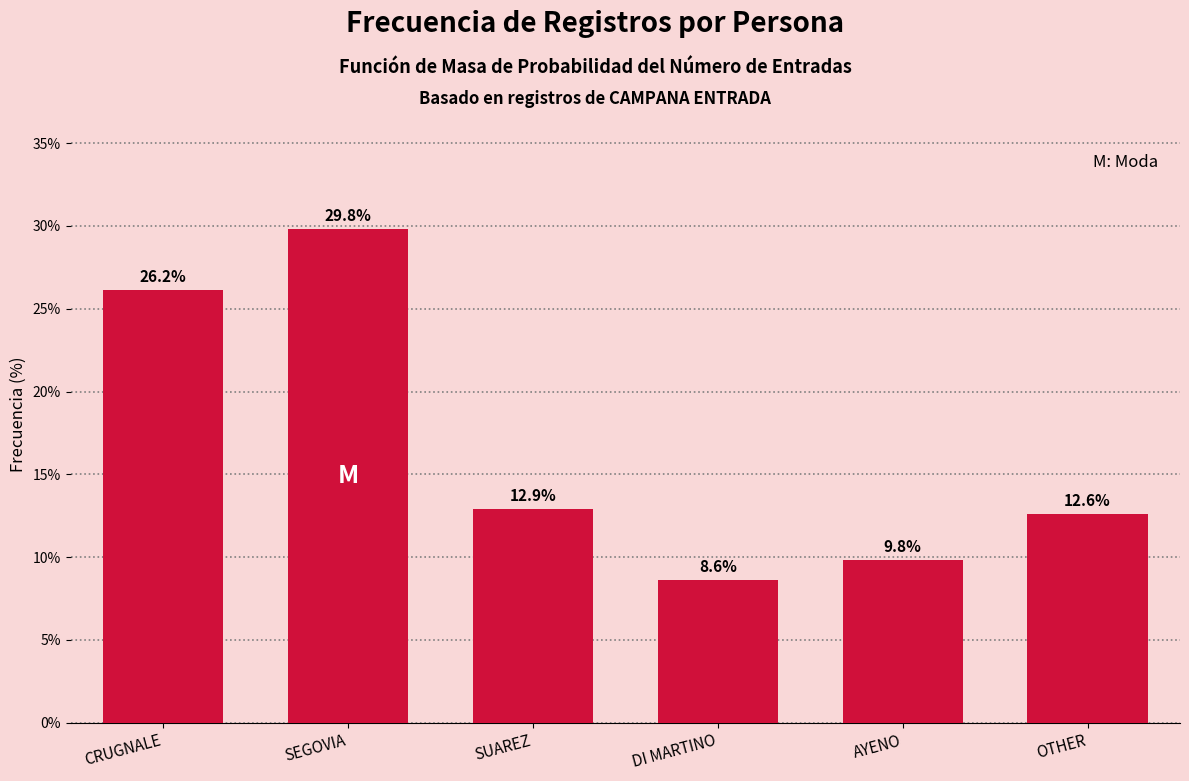

Reading right to left, what are all the values shown in this chart?

OTHER=12.6	AYENO=9.8	DI MARTINO=8.6	SUAREZ=12.9	SEGOVIA=29.8	CRUGNALE=26.2